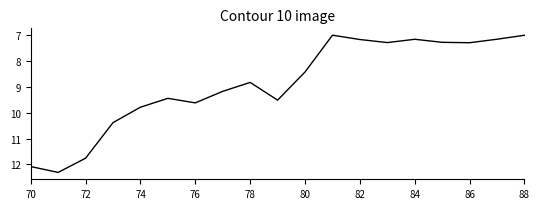

What is the minimum value shown in the chart?

7.0